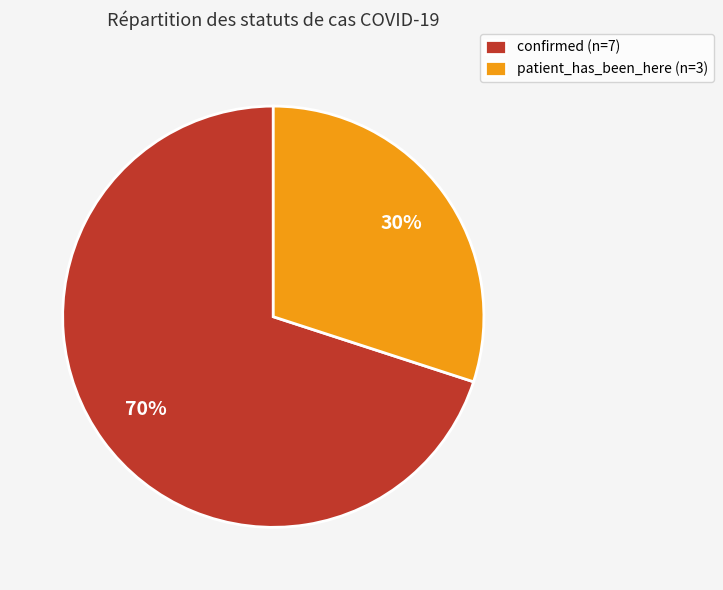

To the nearest percent, what is the difference between the patient_has_been_here and confirmed slice percentages?

40%